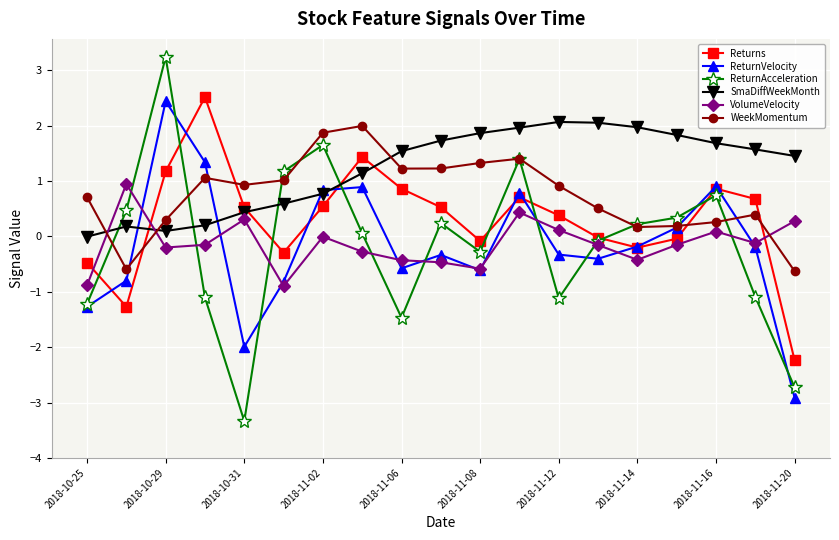

What is the value of the ReturnVelocity point at the 16th from the left?

0.2